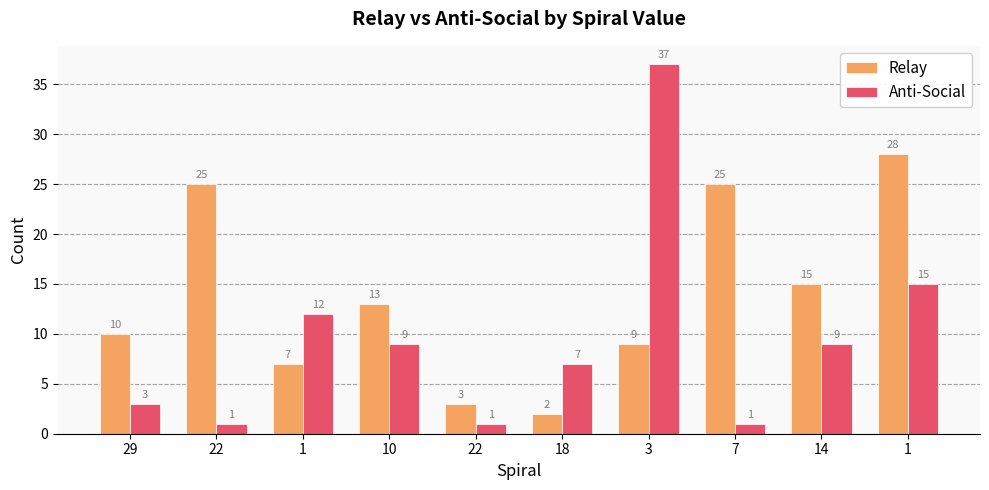

What is the label of the 9th bar from the right?

22